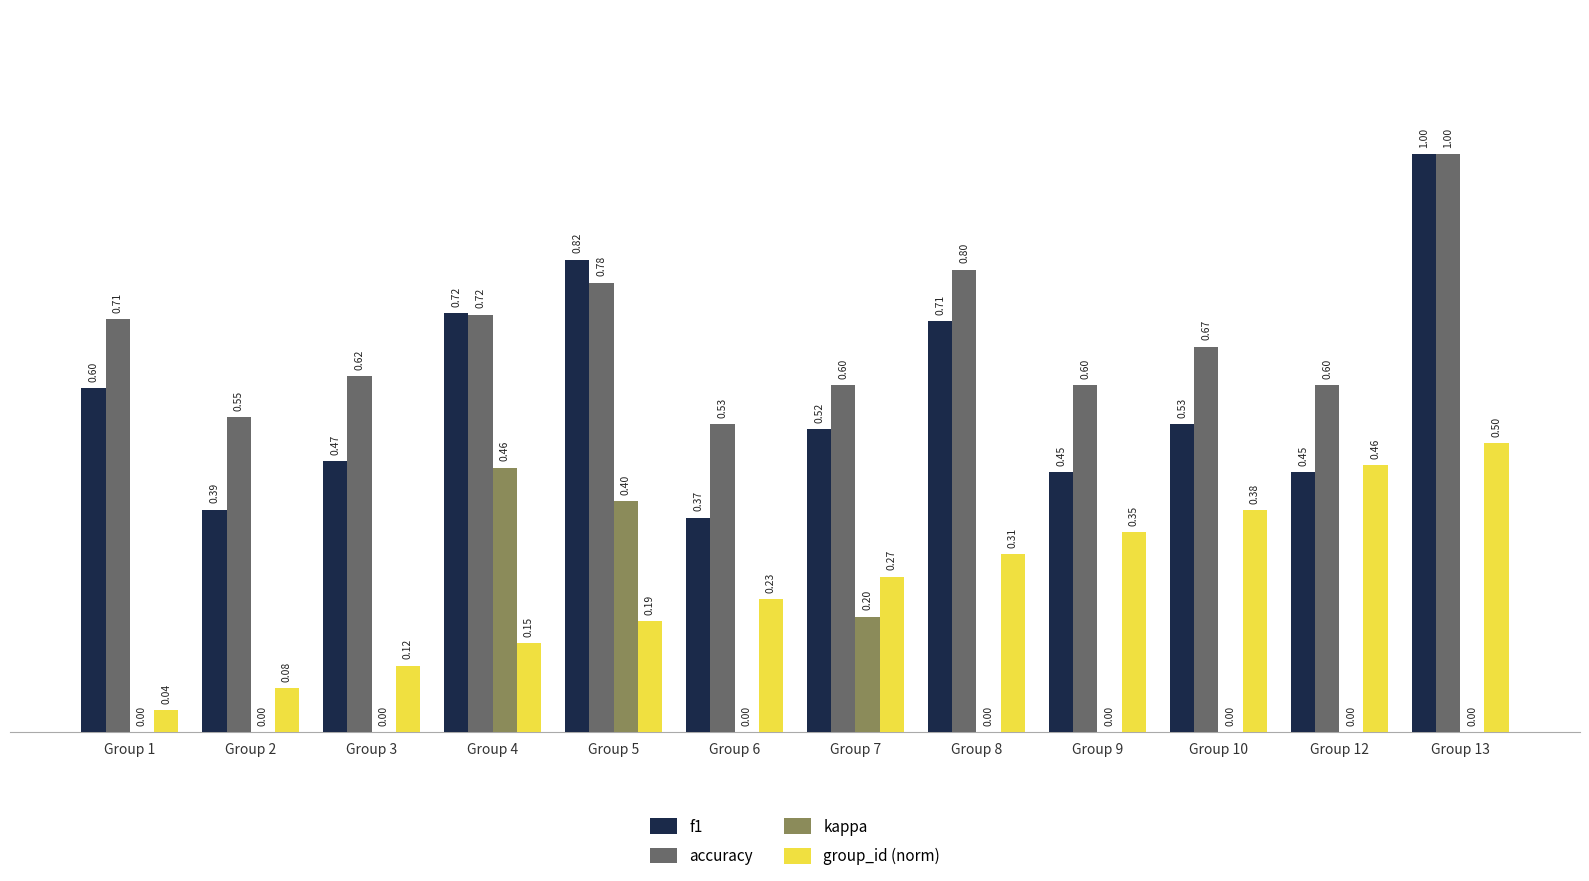

Is the value of accuracy at Group 5 greater than the value of f1 at Group 9?

Yes